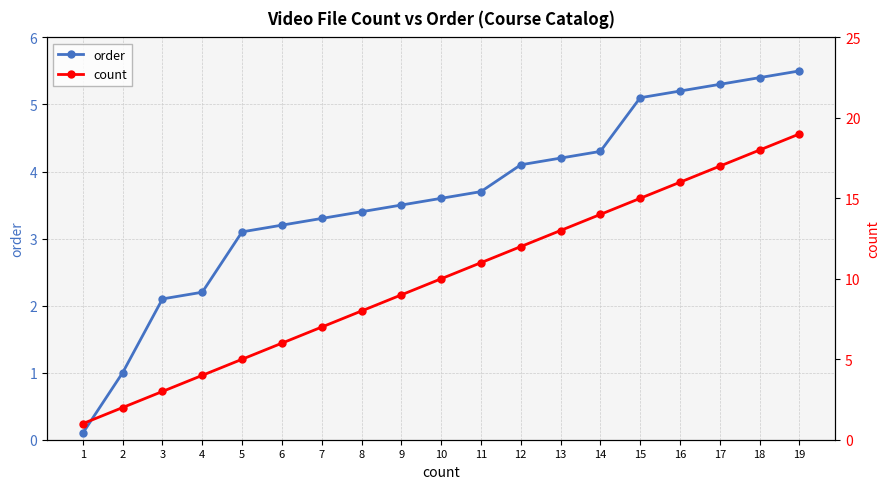

How many series are shown in this chart?

2